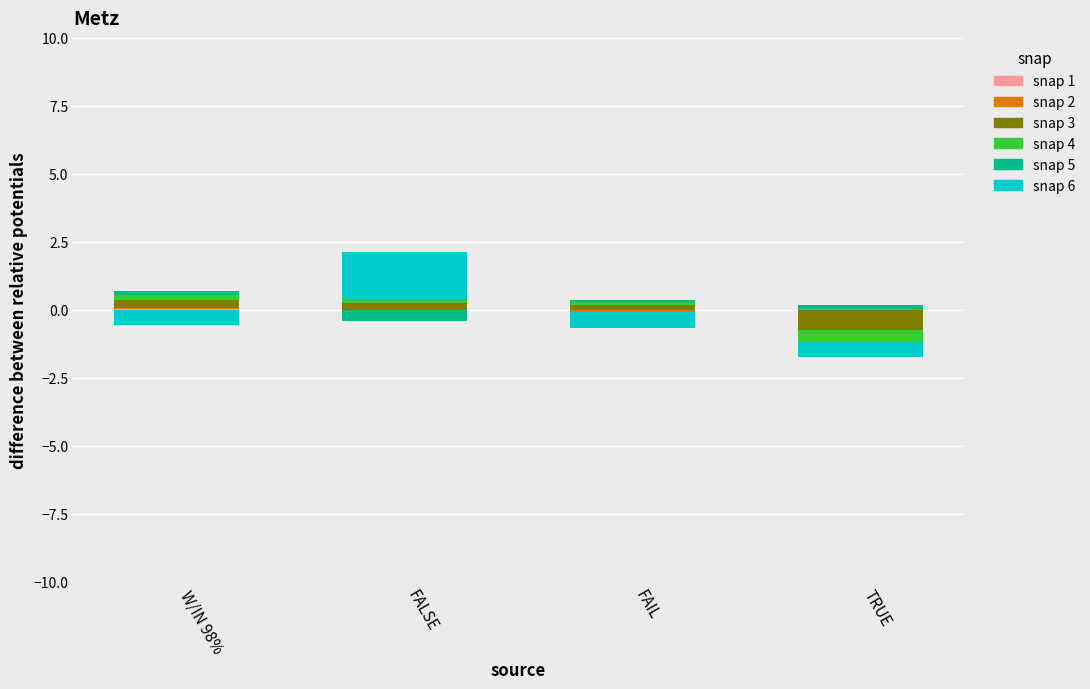

How many series are shown in this chart?

6